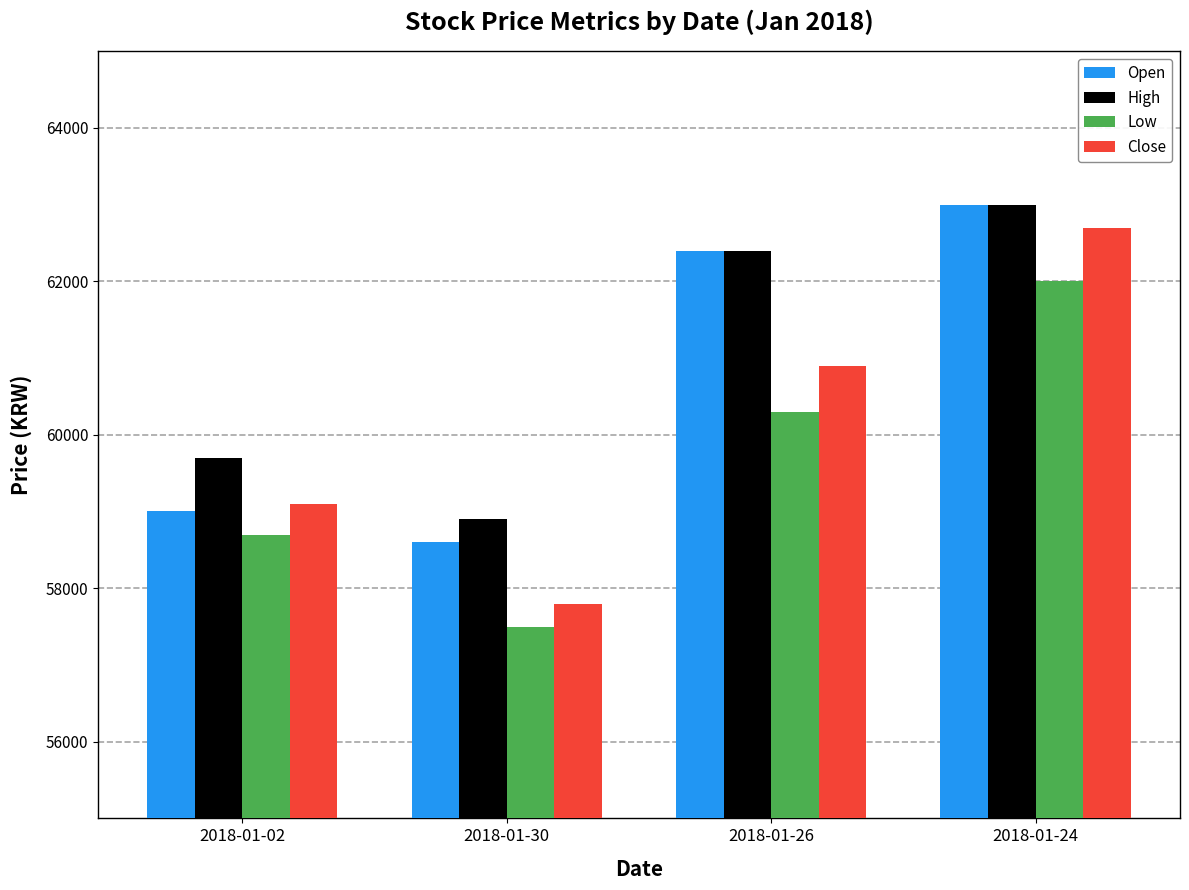

What is the spread (max minus min) of values at 2018-01-24?

1000